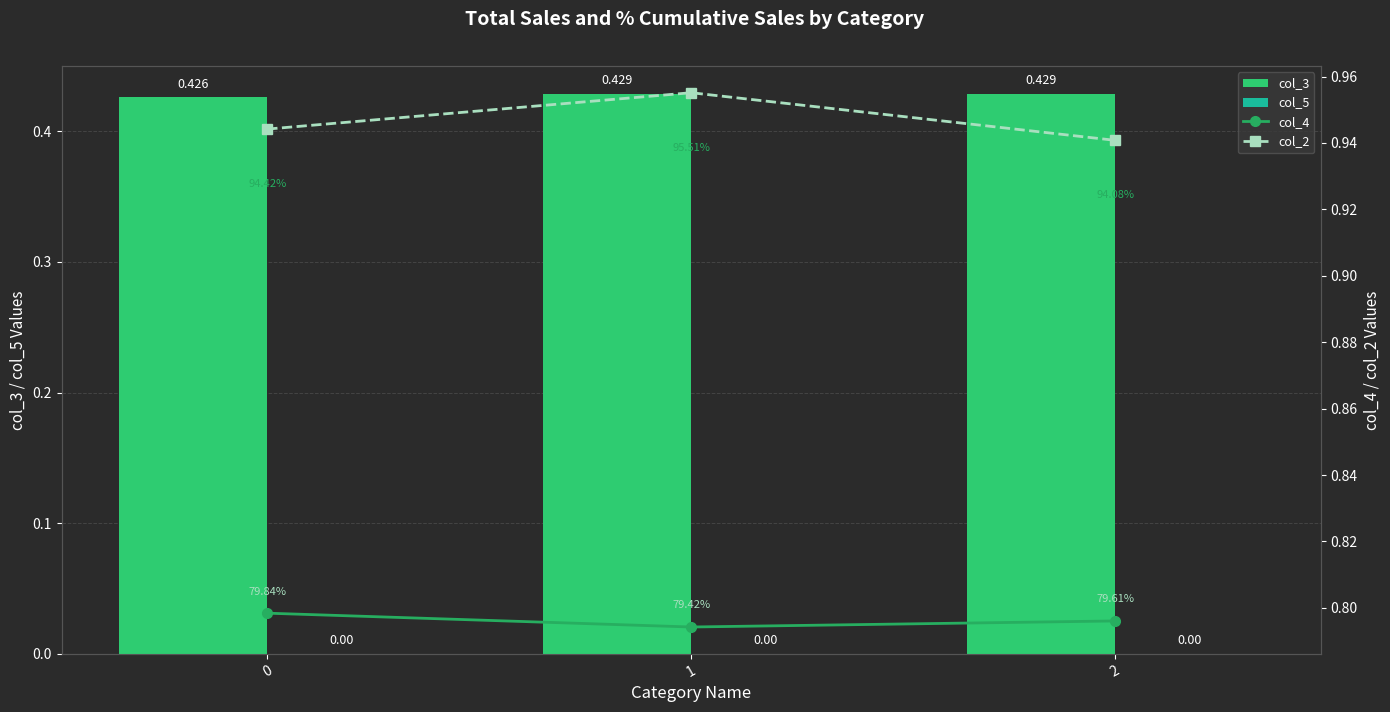

What is the value of the col_3 bar at the 3rd from the left?

0.4